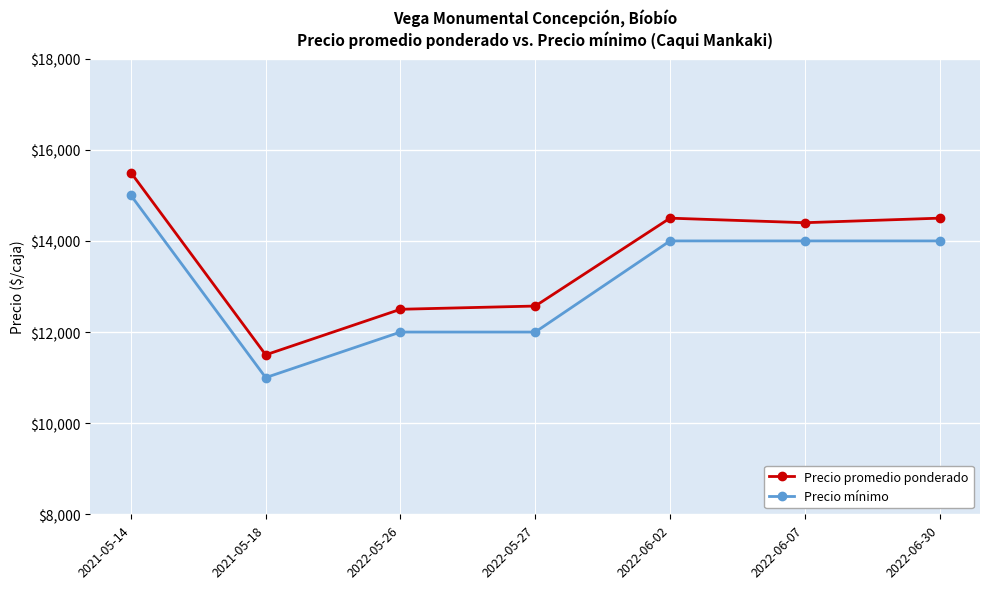

At how many categories does at least one series exceed 11655?

6